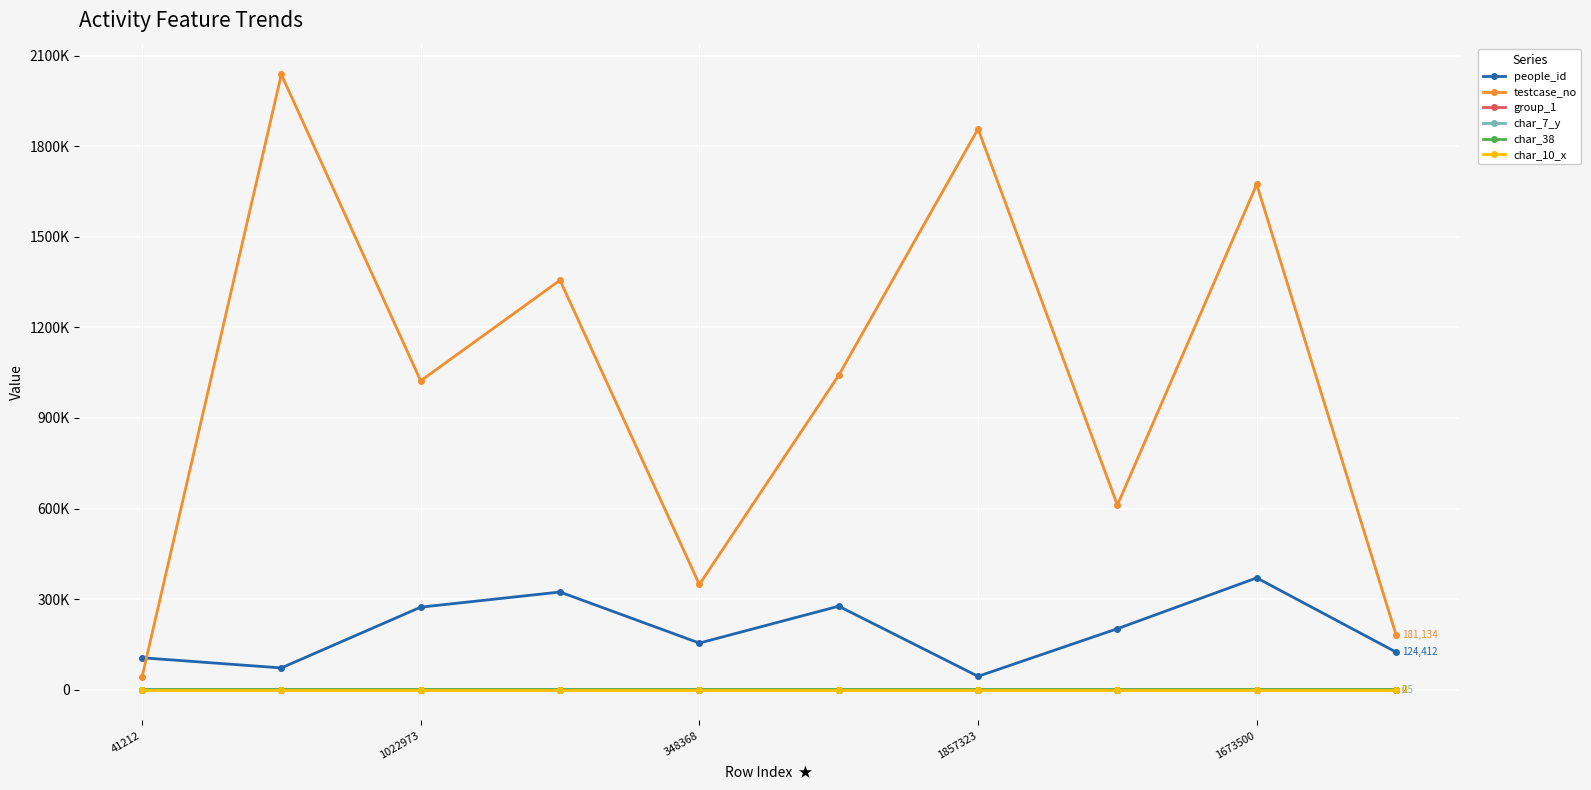

Does the chart have visible grid lines?

Yes